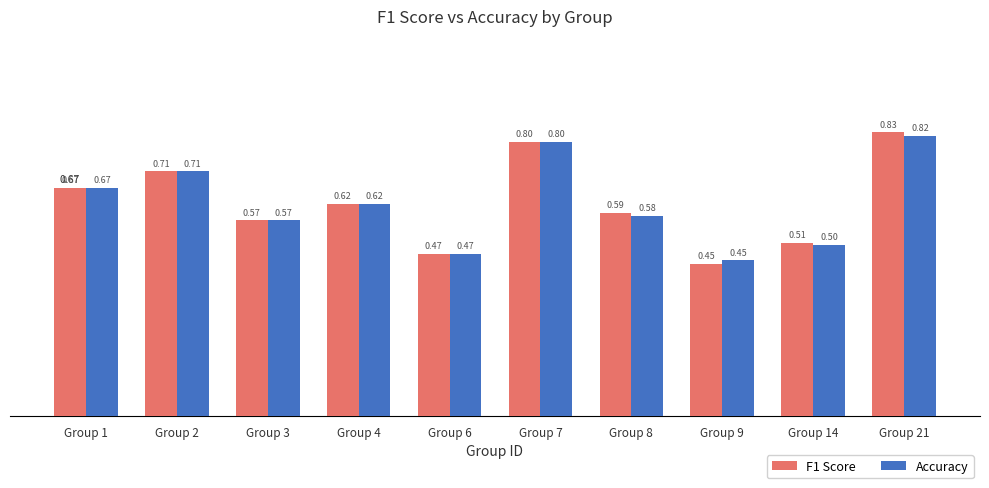

Does the chart contain any negative values?

No